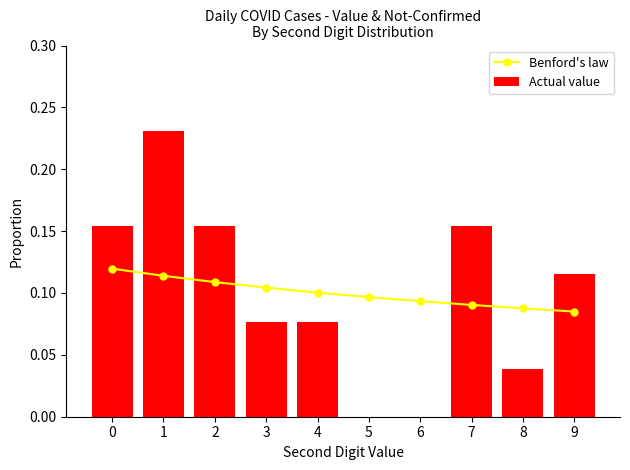

List the labels in order of Actual value value, largest first.

1, 0, 2, 7, 9, 3, 4, 8, 5, 6